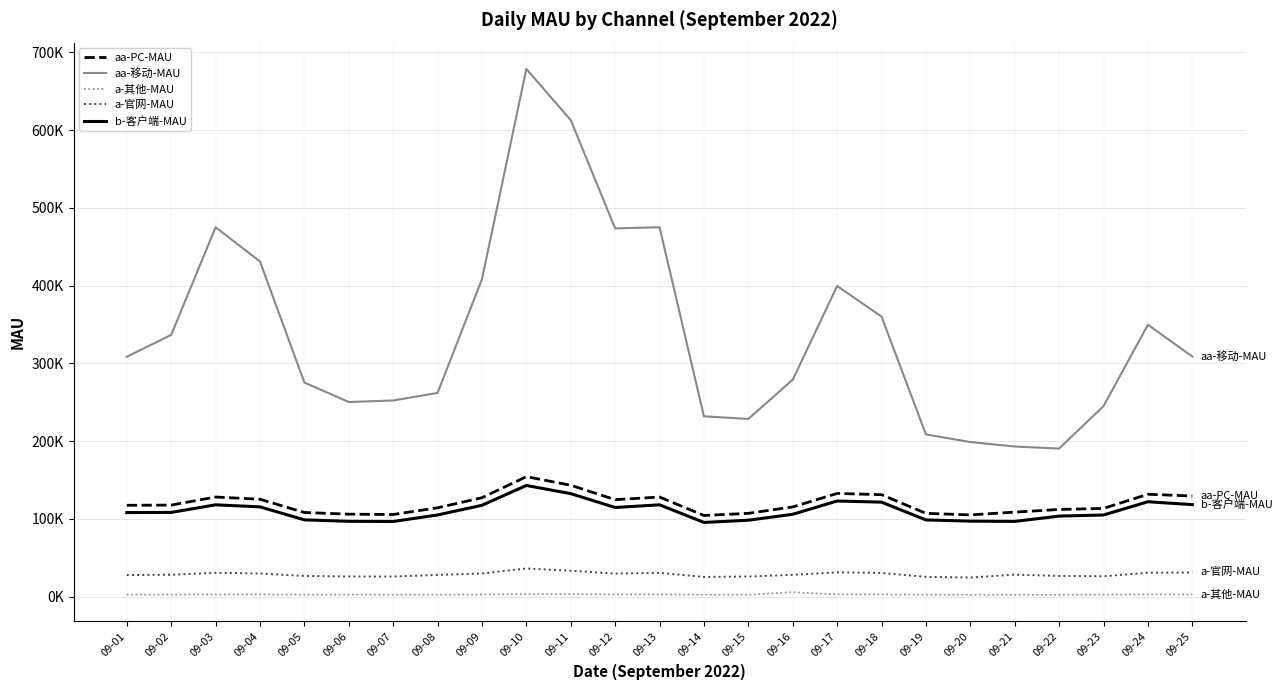

True or false: a-官网-MAU has more than 0 interior local peaks.

True